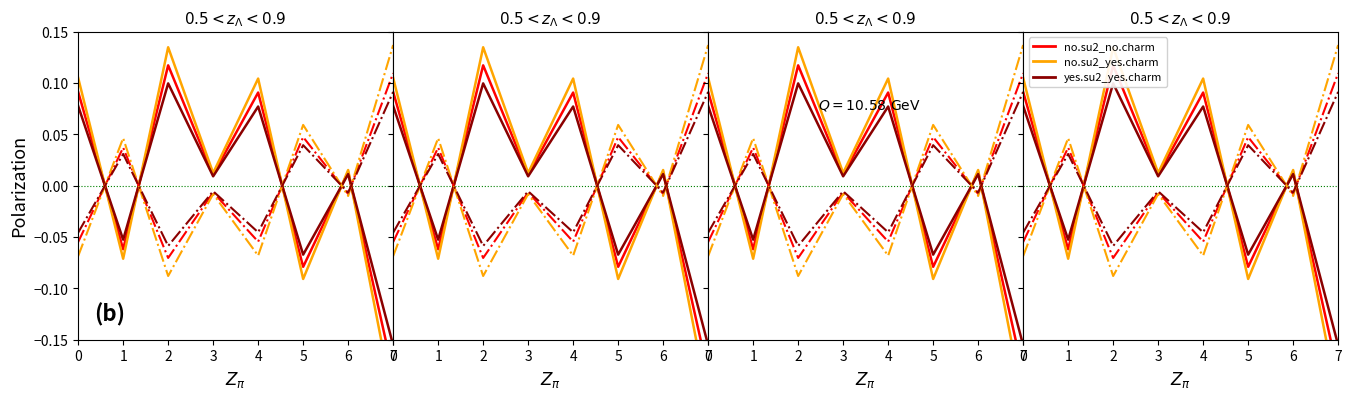

At which category is the sum across all series the highest?

2